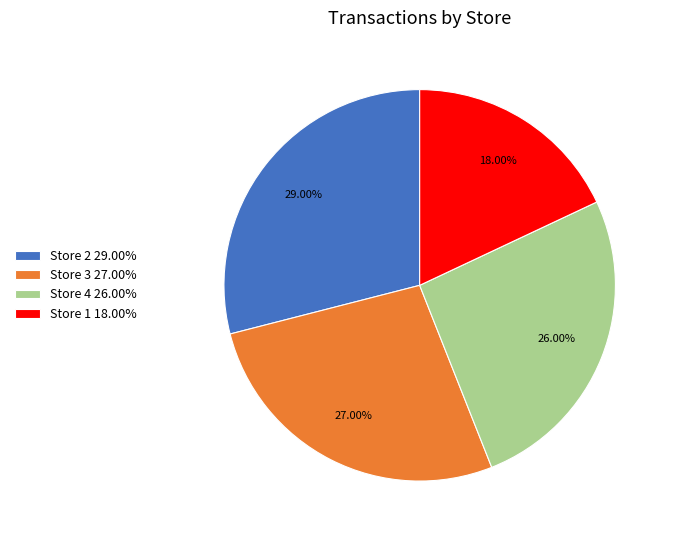

How many segments does this pie chart have?

4